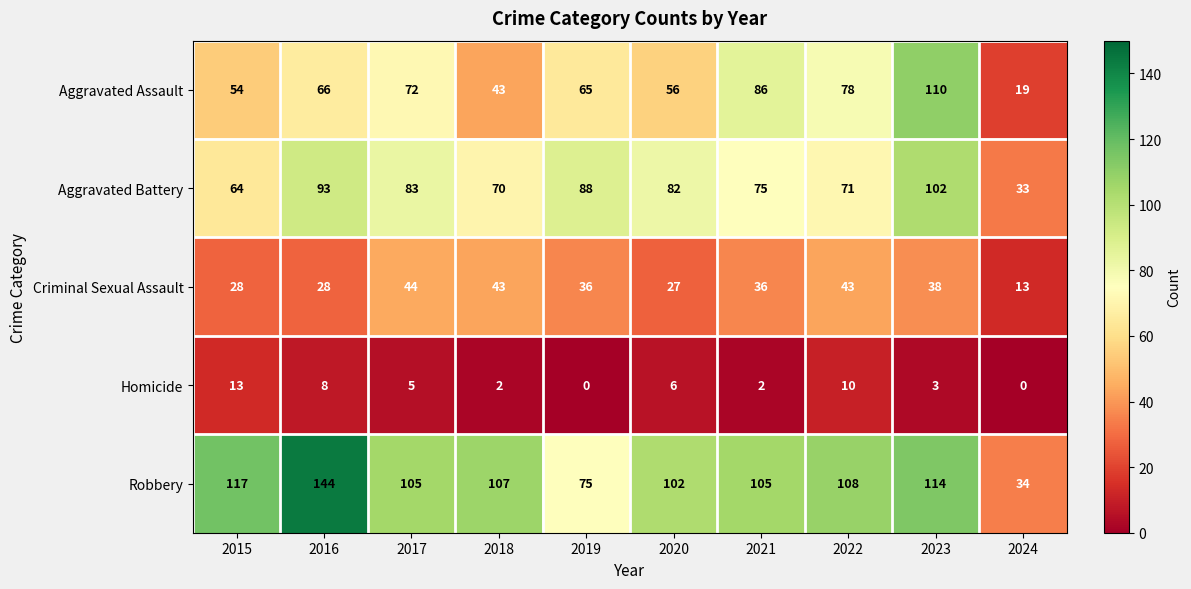

What is the total value across all series at 2015?

276